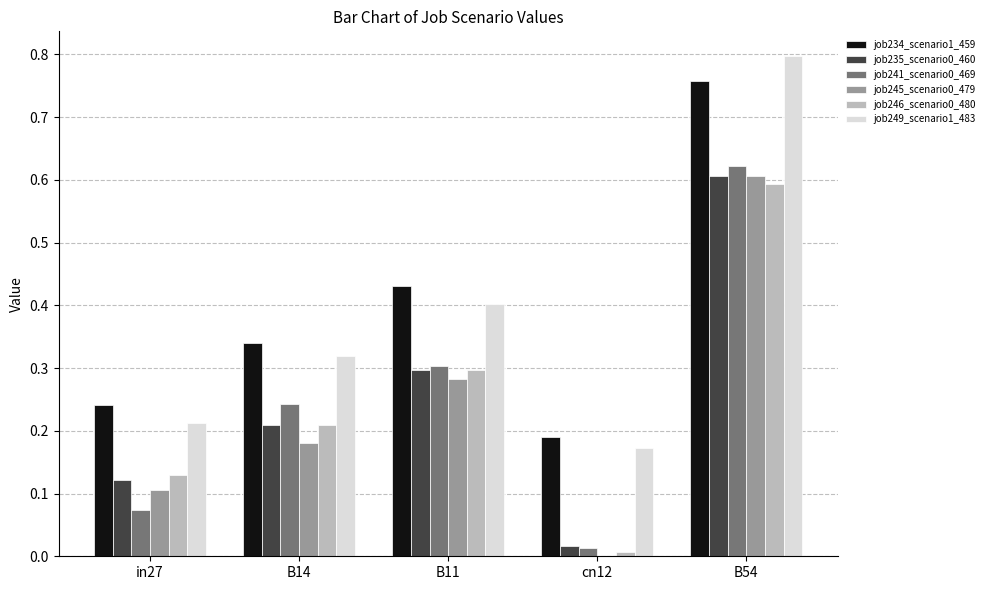

Is it true that job245_scenario0_479 equals 0.6 at B54?

True